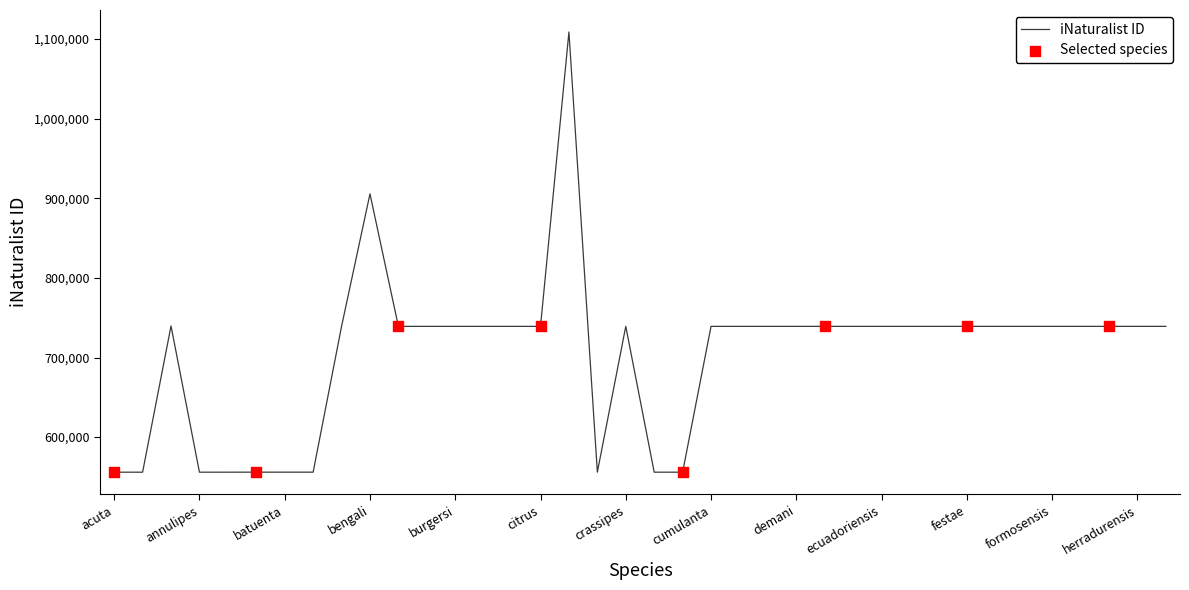

Between formosensis and alcocki, which is larger?

alcocki